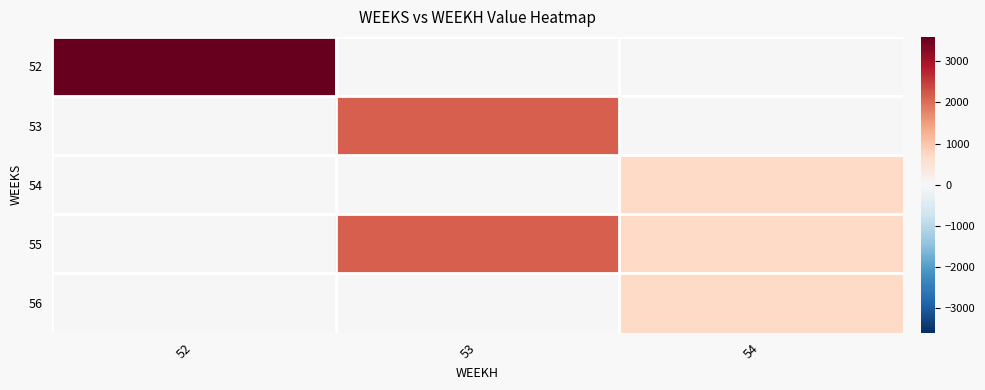

What is the spread (max minus min) of values at 54?

718.1